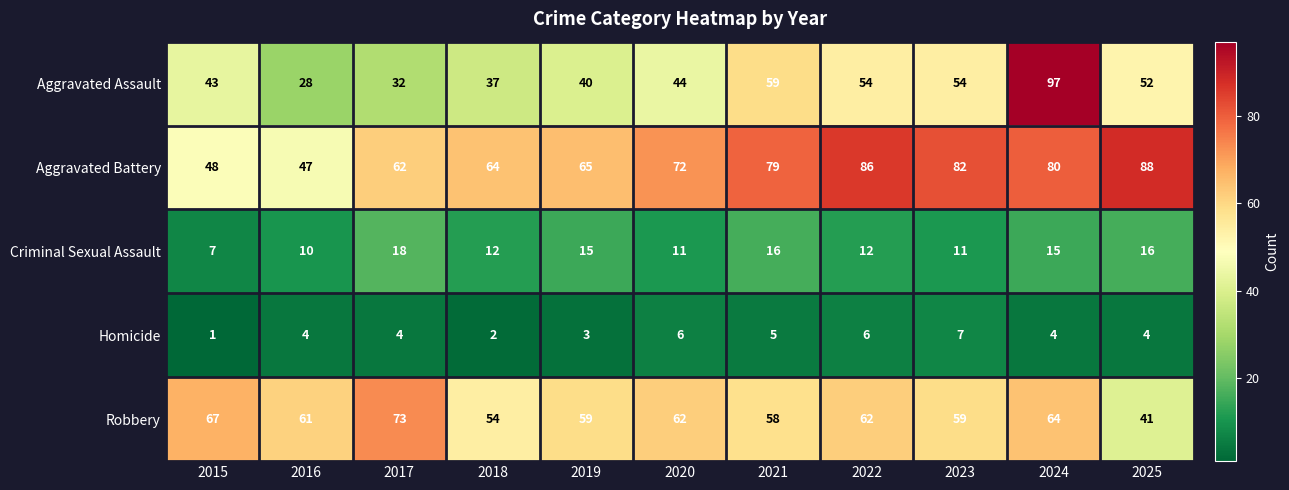

At how many categories does at least one series exceed 5?

11